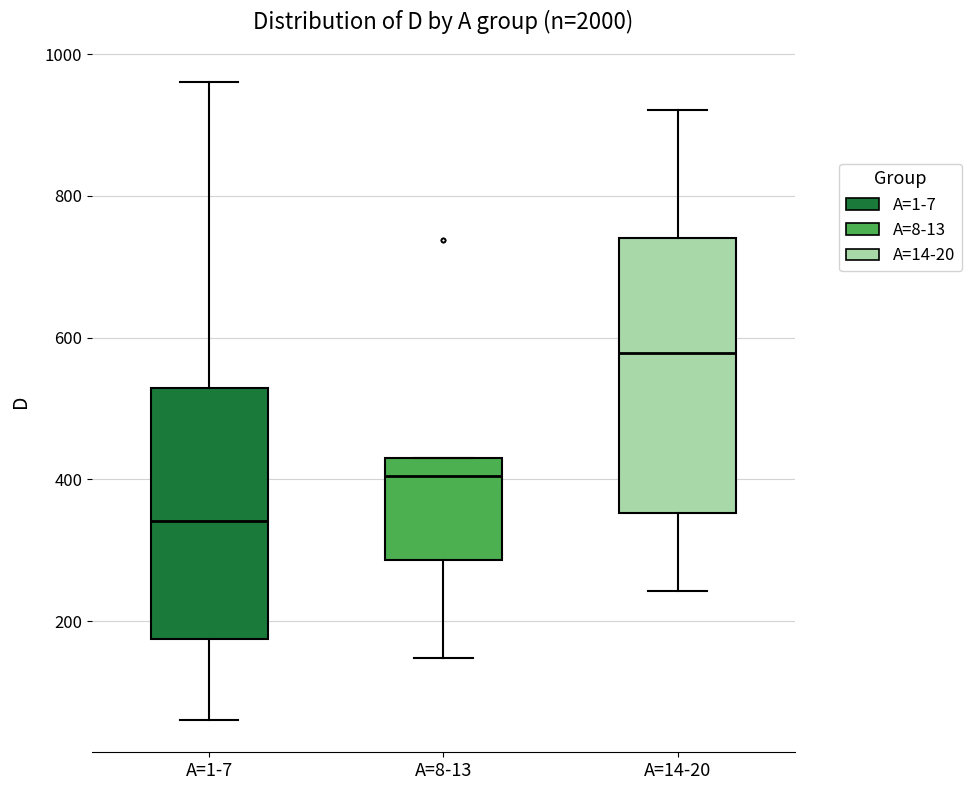

Reading left to right, transcribe this box plot: for each box, give where its median line is, the range the box spans, and where its two whiskers end, as read against the y-axis. The values are not printed on the chart, so give them approximately, as read against the axis.

A=1-7: median 340, box 180 to 520, whiskers 60 to 960
A=8-13: median 400, box 280 to 440, whiskers 140 to 440
A=14-20: median 580, box 360 to 740, whiskers 240 to 920